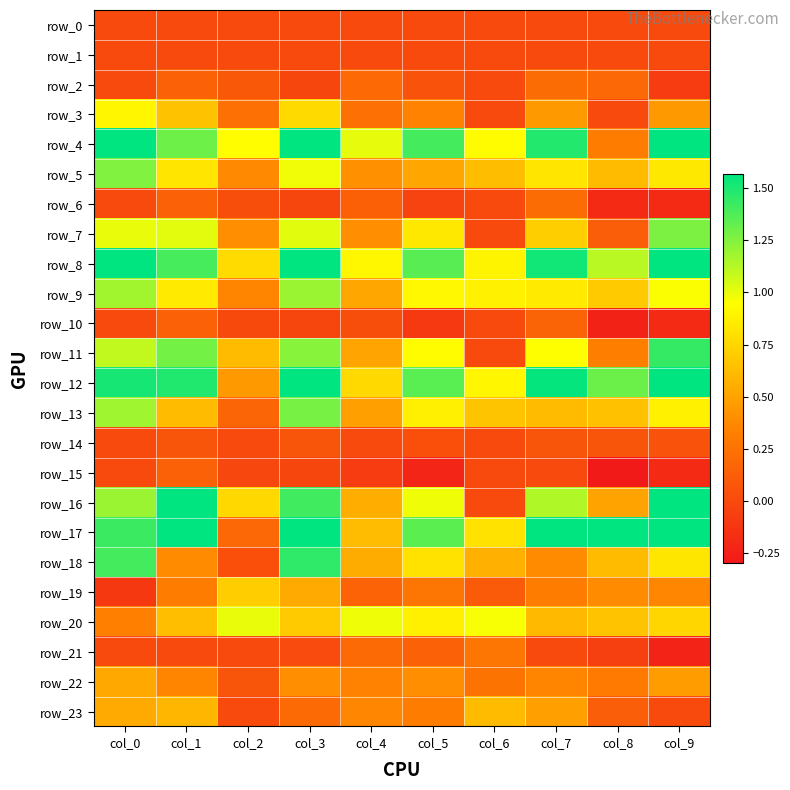

List the series in order of their peak value, lowest first.

row_0, row_1, row_14, row_15, row_10, row_2, row_6, row_21, row_22, row_23, row_19, row_3, row_20, row_9, row_5, row_7, row_13, row_11, row_18, row_4, row_8, row_12, row_16, row_17